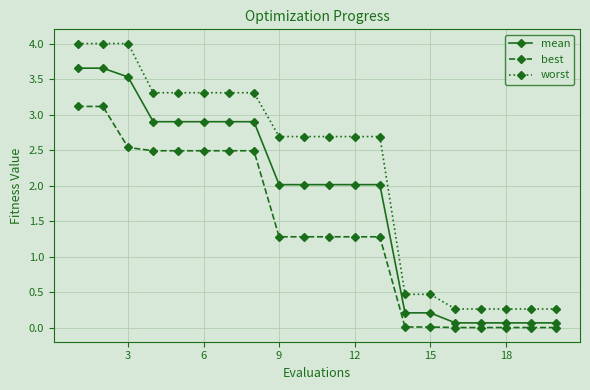

Rank the series by their average value, from lowest to highest.

best, mean, worst